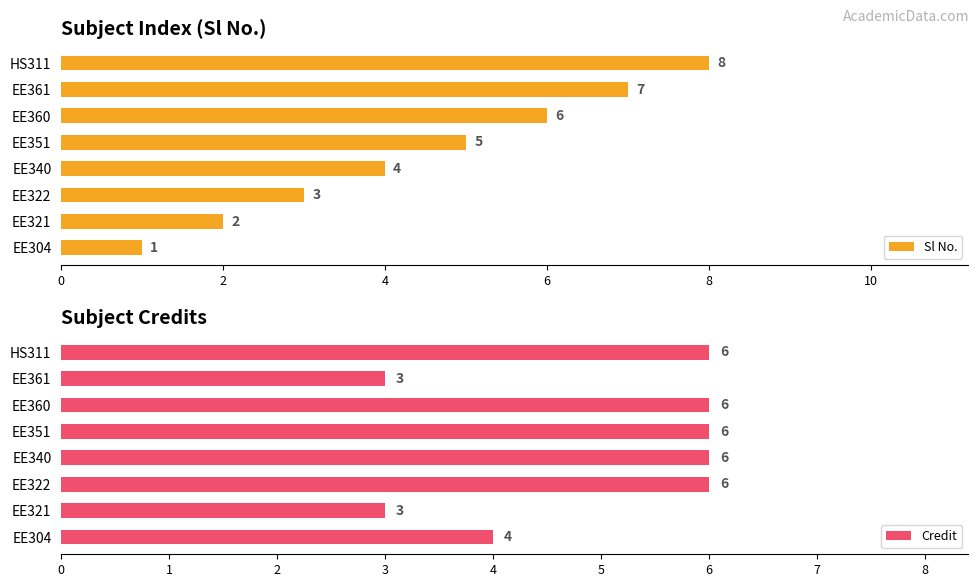

Is it true that Sl No. equals 1 at EE304?

True